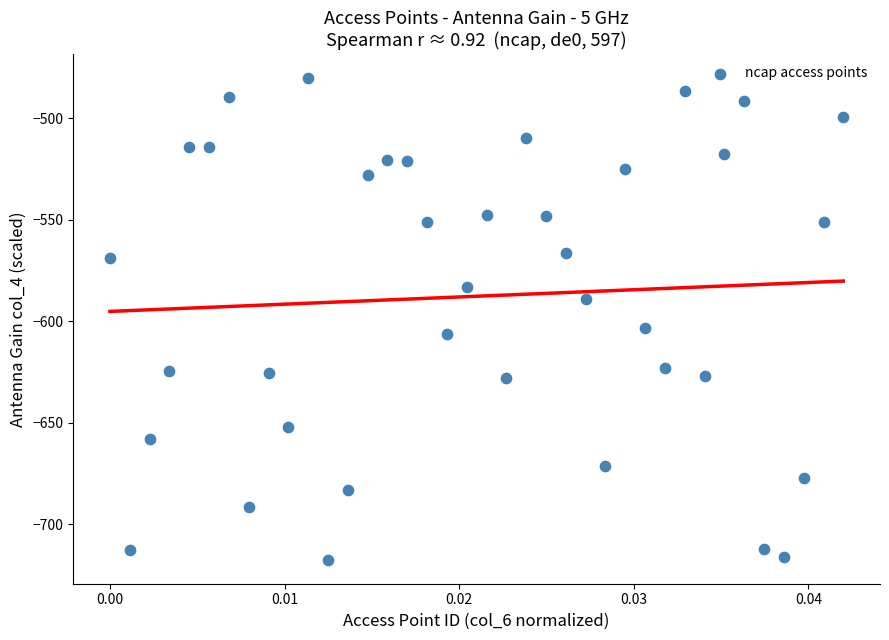

What is the range of Y values (max minus min)?

237.3